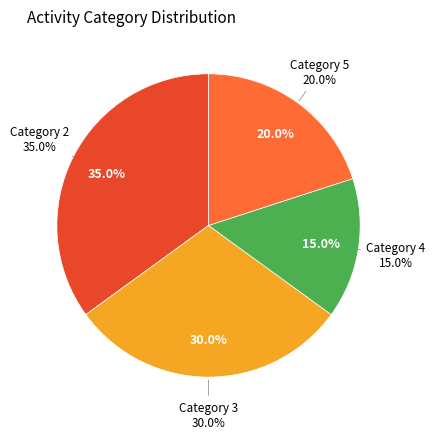

What portion of the pie excludes 4?

85.0%